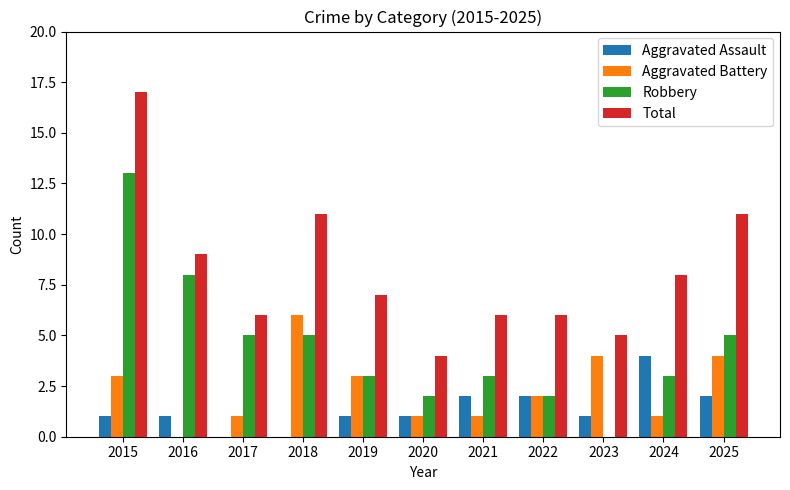

Are the bars horizontal?

No